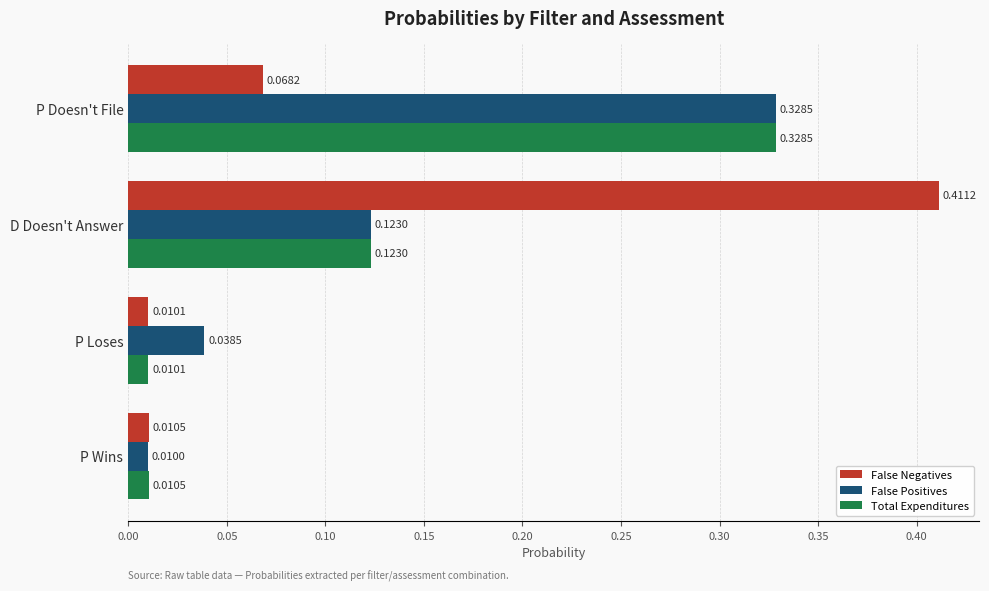

How many series are shown in this chart?

3